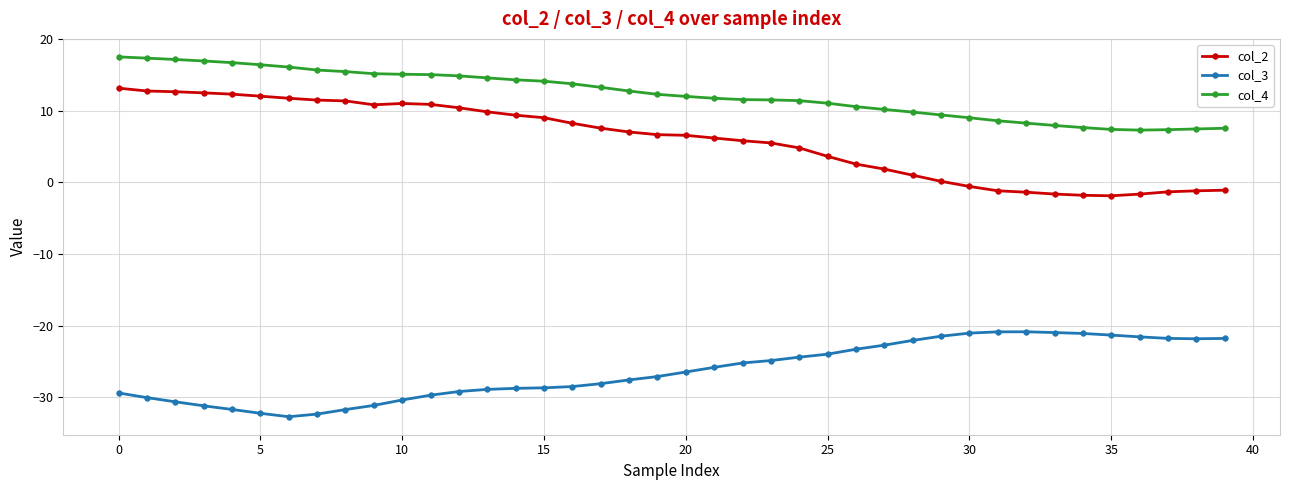

True or false: col_3 and col_2 intersect in this chart.

False